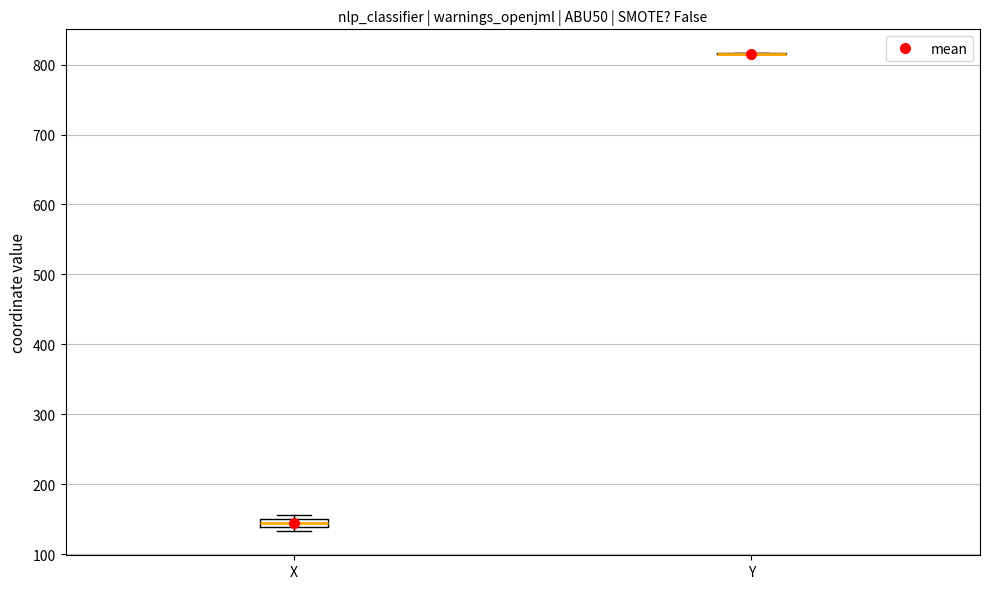

Which box is the tallest, from its lower edge to its upper edge?

X